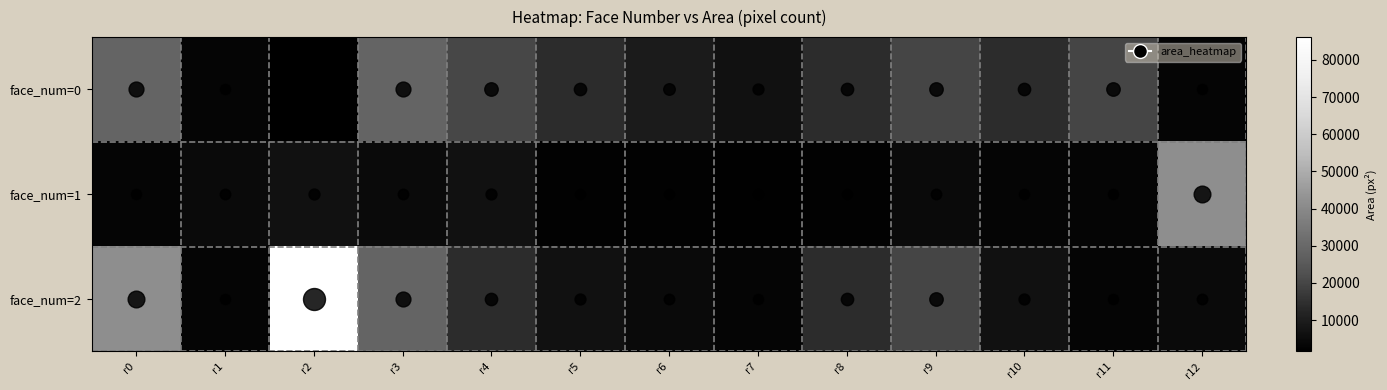

Count the number of categories in the chart.

13